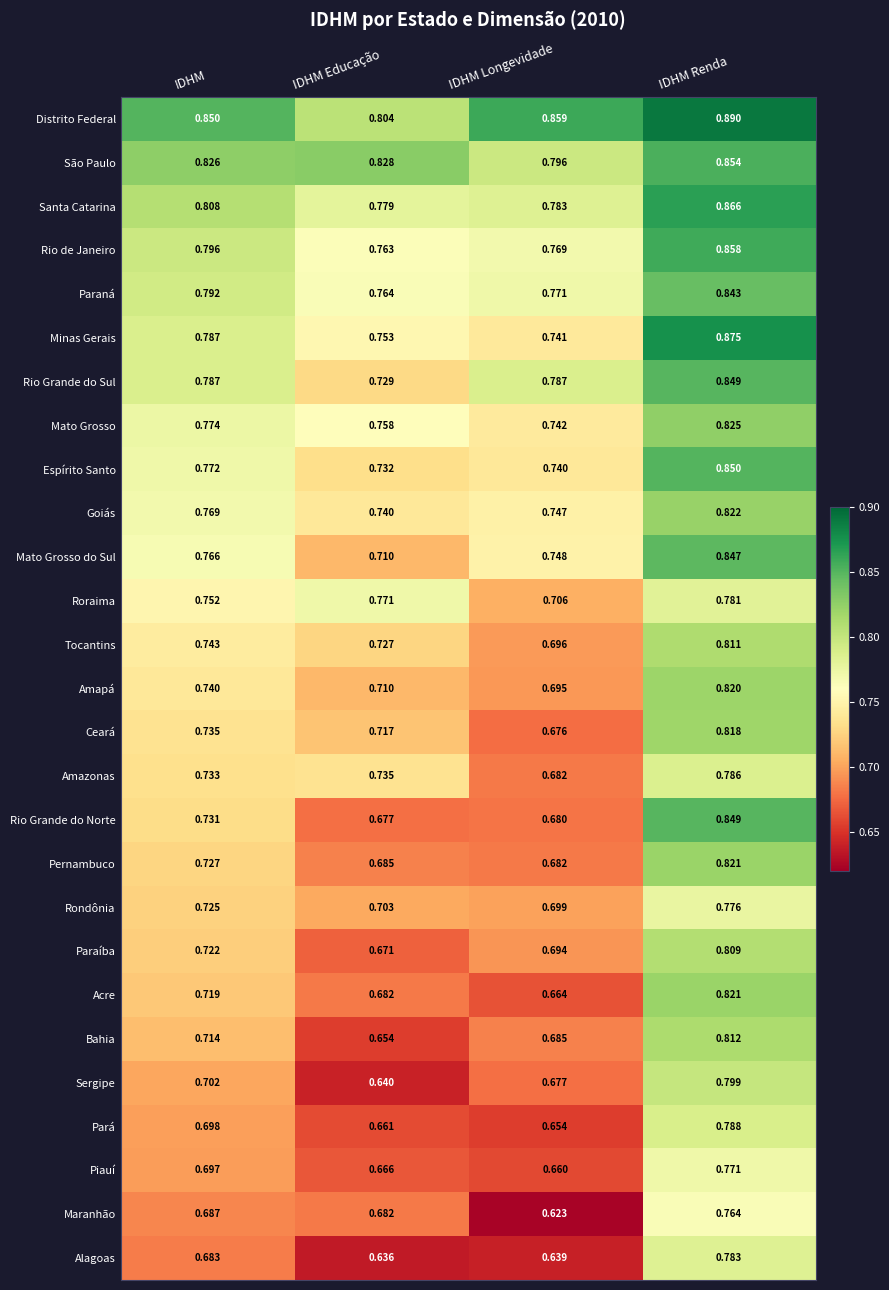

Which series changed the most between IDHM Educação and IDHM Longevidade?

Roraima